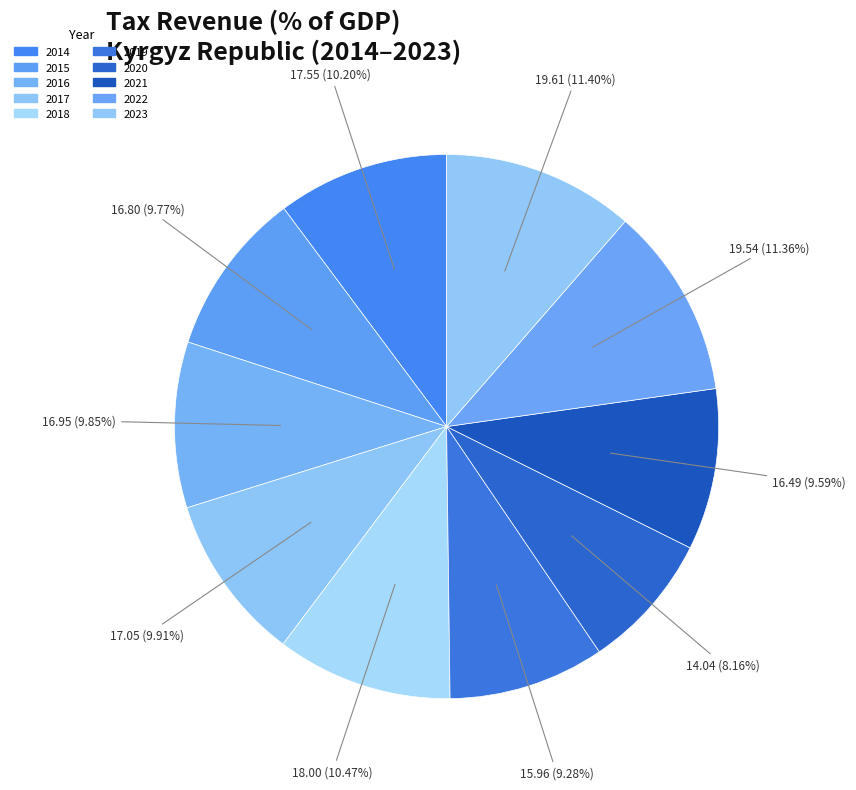

Is 2016 the majority of the pie?

No